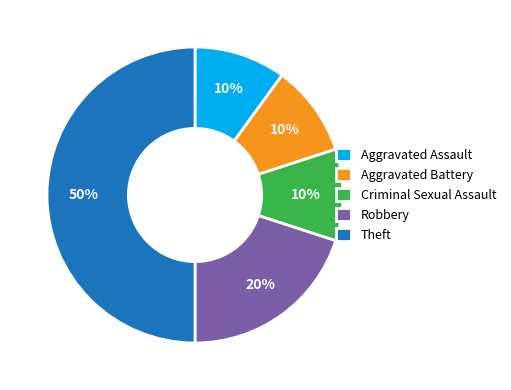

Is it true that Aggravated Battery is 10% of the pie?

True